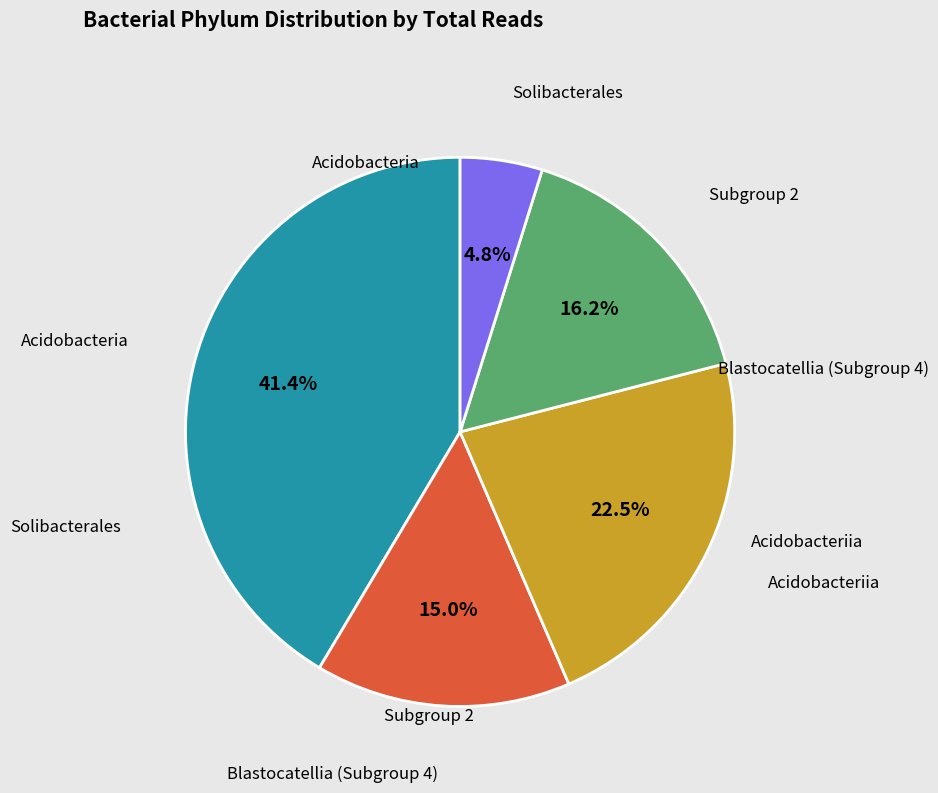

To the nearest percent, what percentage of the pie is Subgroup 2?

16%